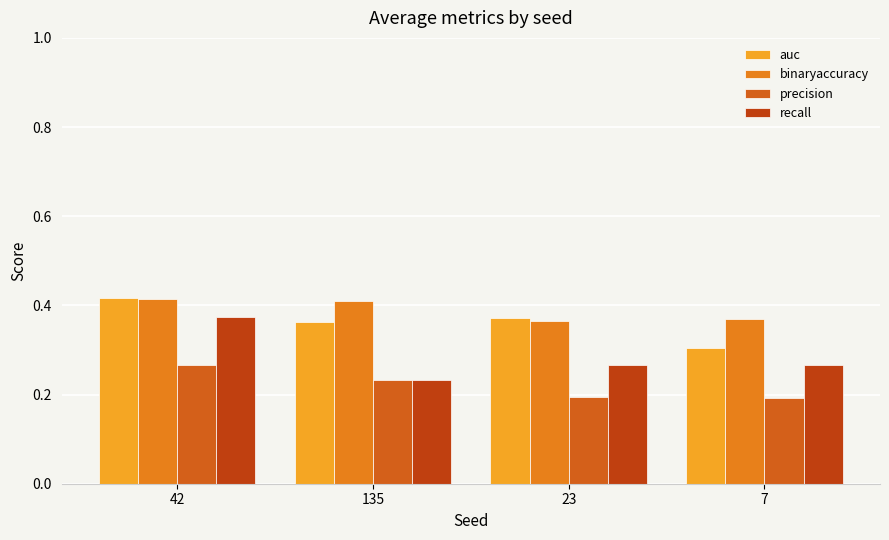

The value of binaryaccuracy at 7 is 0.4. True or false?

True